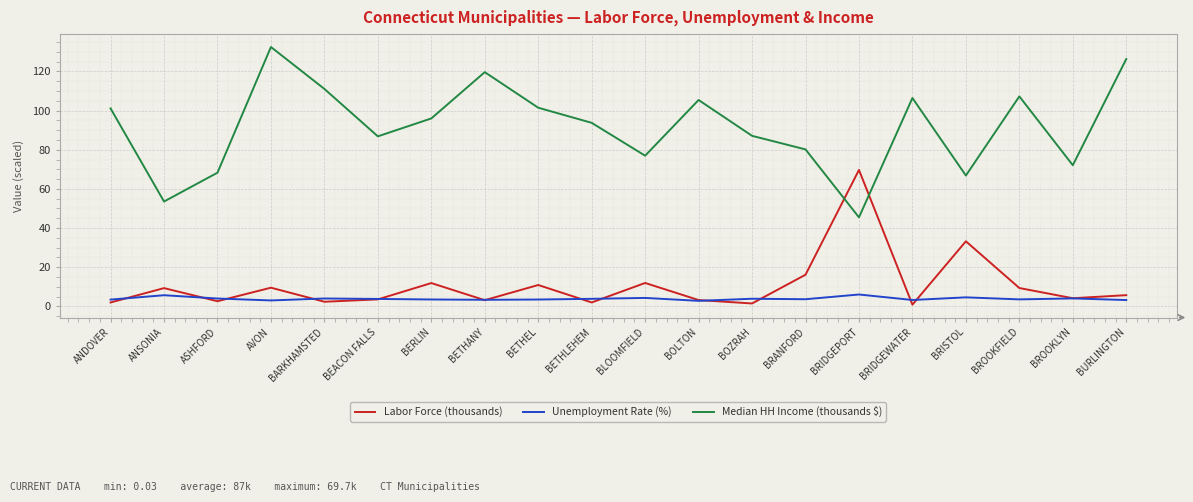

What is the total value across all series at BOLTON?

111.4